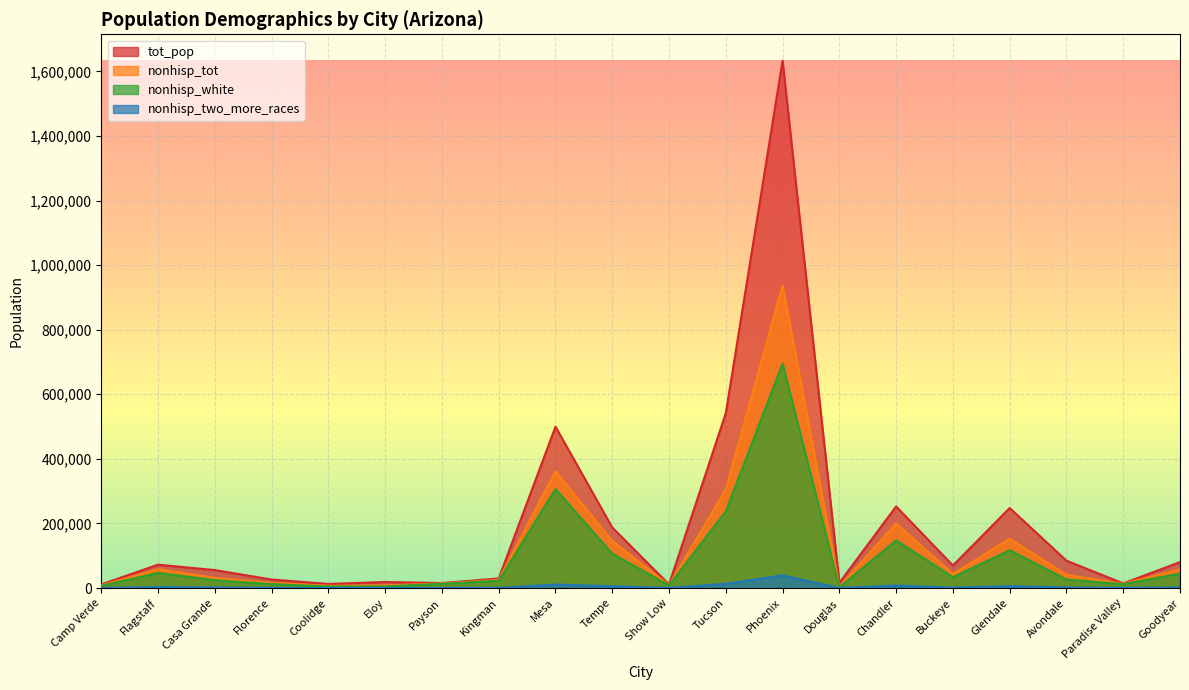

Which has a higher value, Glendale or Paradise Valley?

Glendale